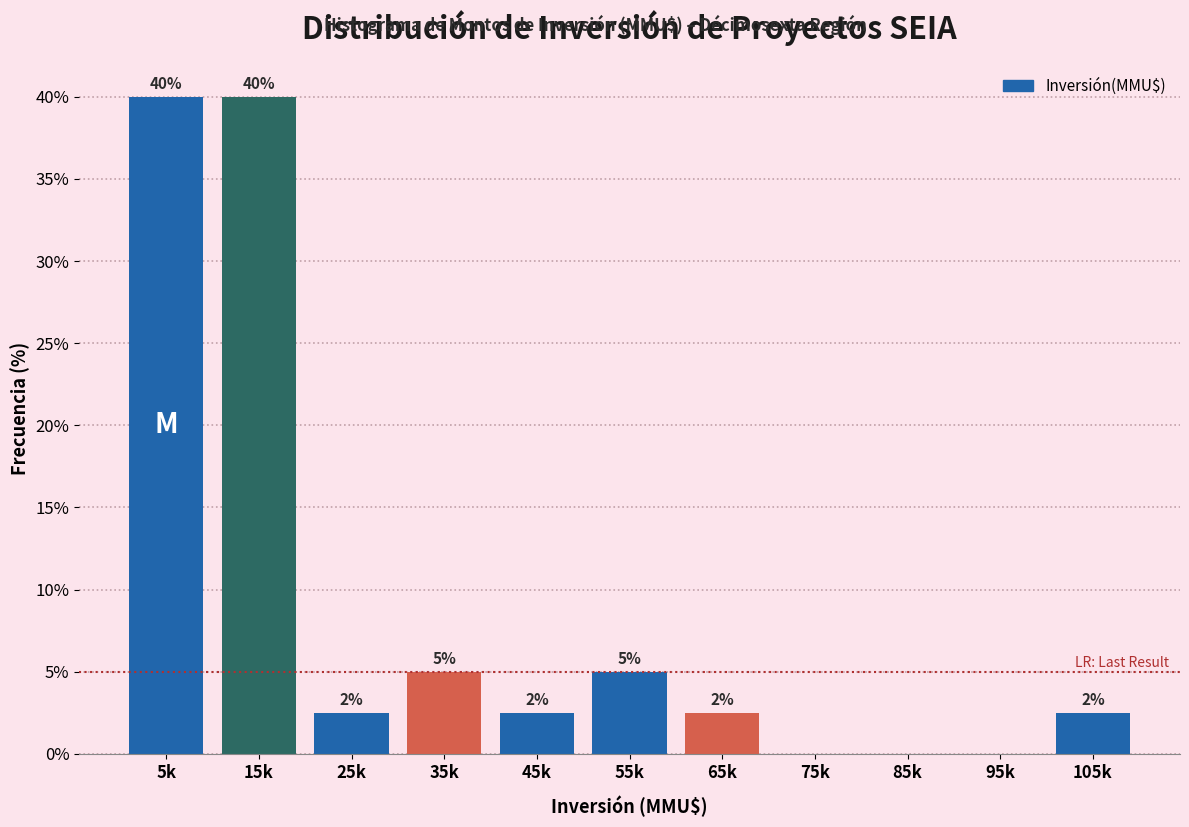

What value does the data have at 45k?

2.5